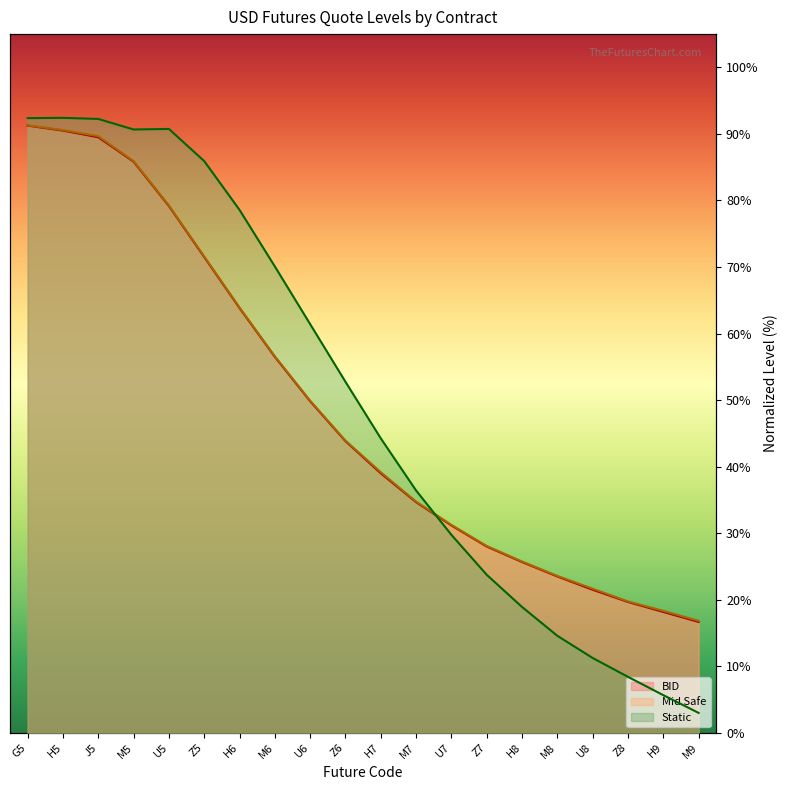

Does the chart display data point markers on the line(s)?

No